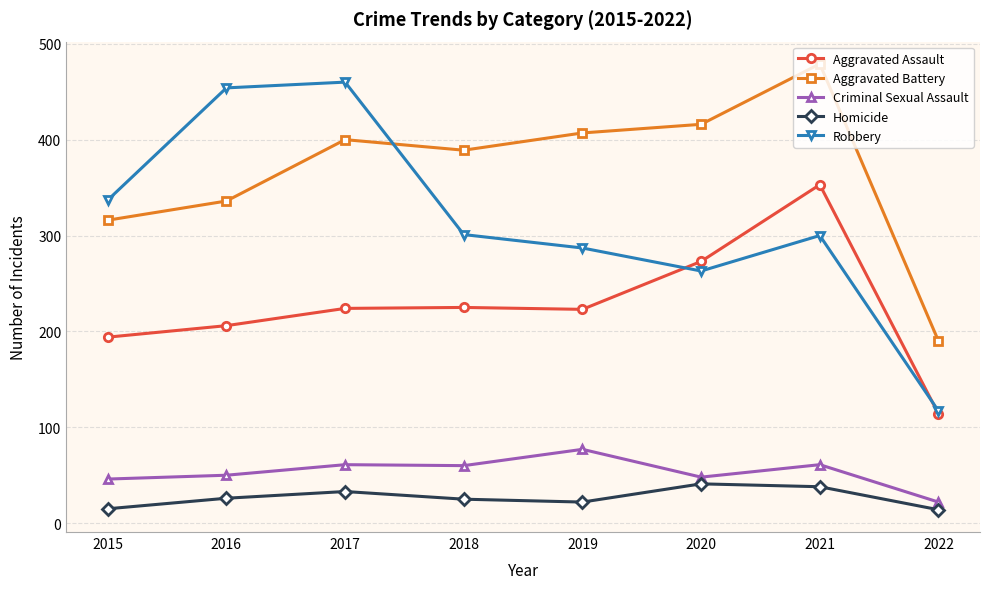

What is the spread (max minus min) of values at 2017?

427